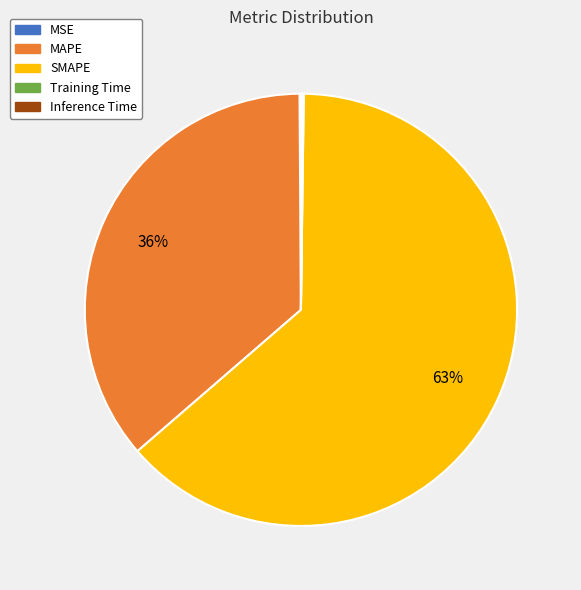

Which category has the biggest portion of the pie?

SMAPE